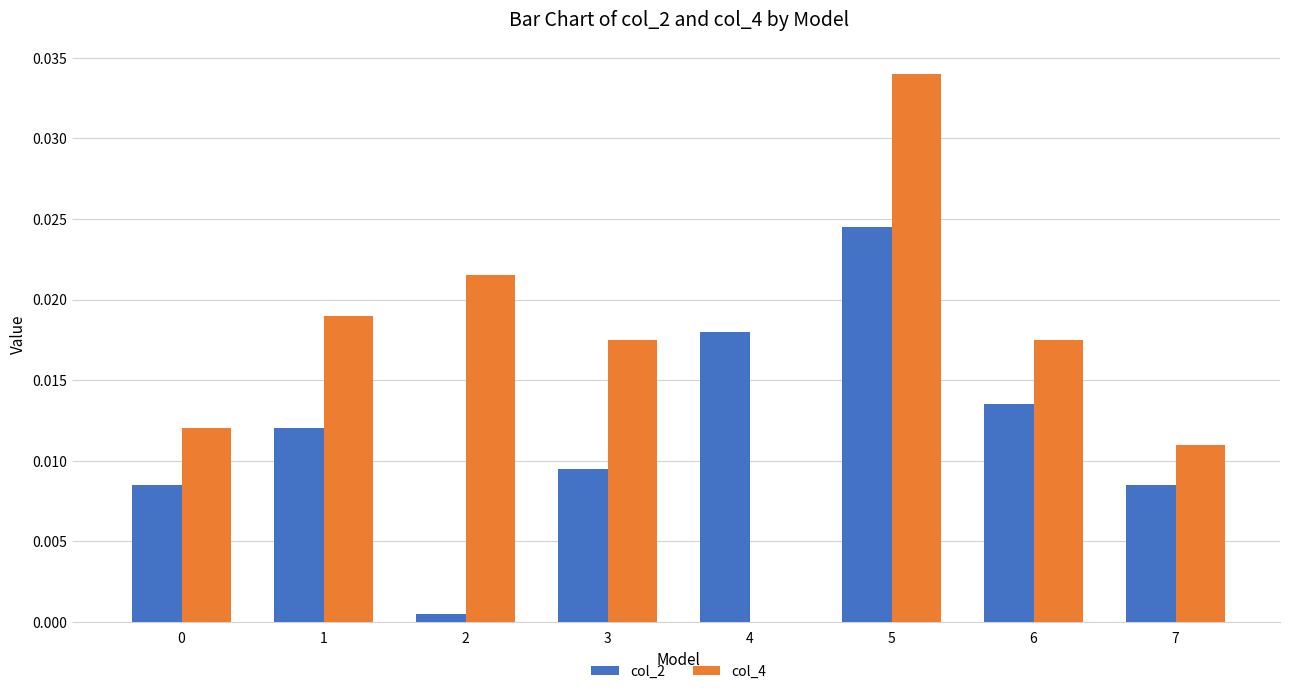

Which series has the largest range (max minus min)?

col_4